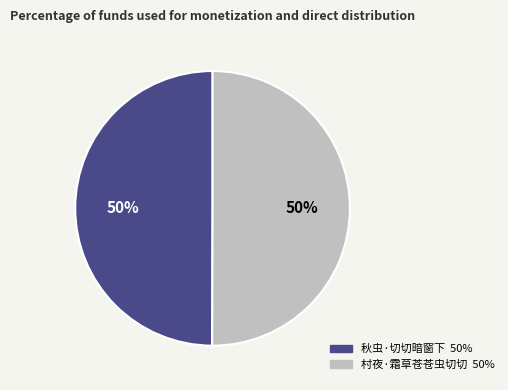

To the nearest percent, what is the average slice percentage?

50%